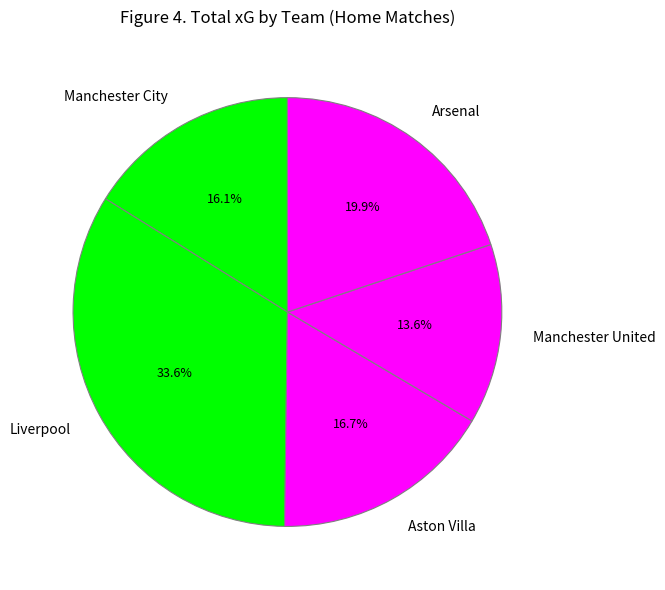

Which category has the biggest portion of the pie?

Liverpool